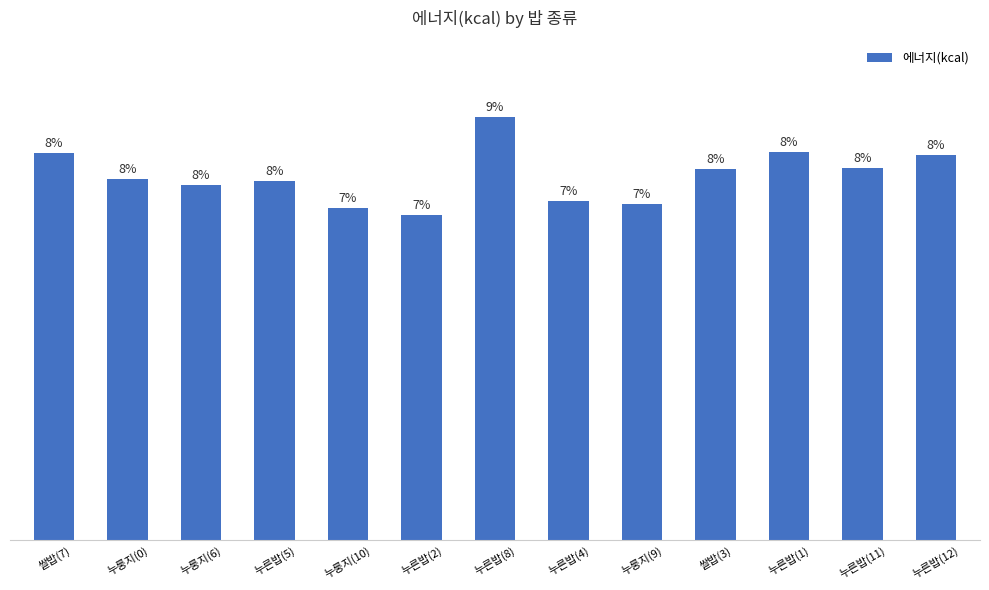

Count the number of values greater than 974.

7